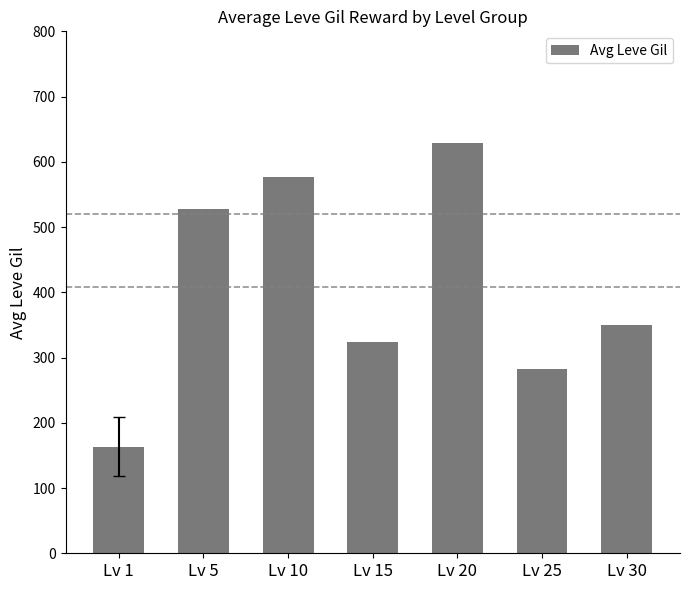

Which category has the highest value across all series?

Lv 20